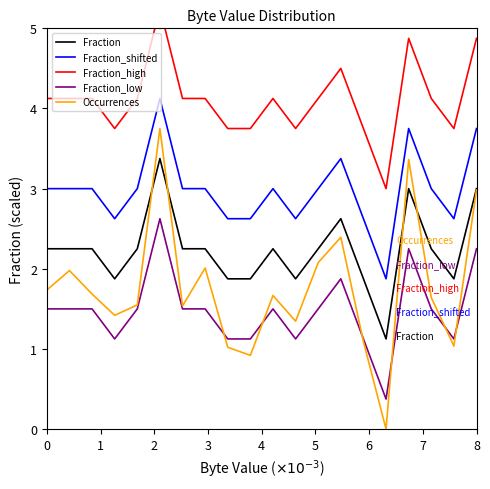

True or false: Fraction_shifted and Occurrences cross at least once.

False